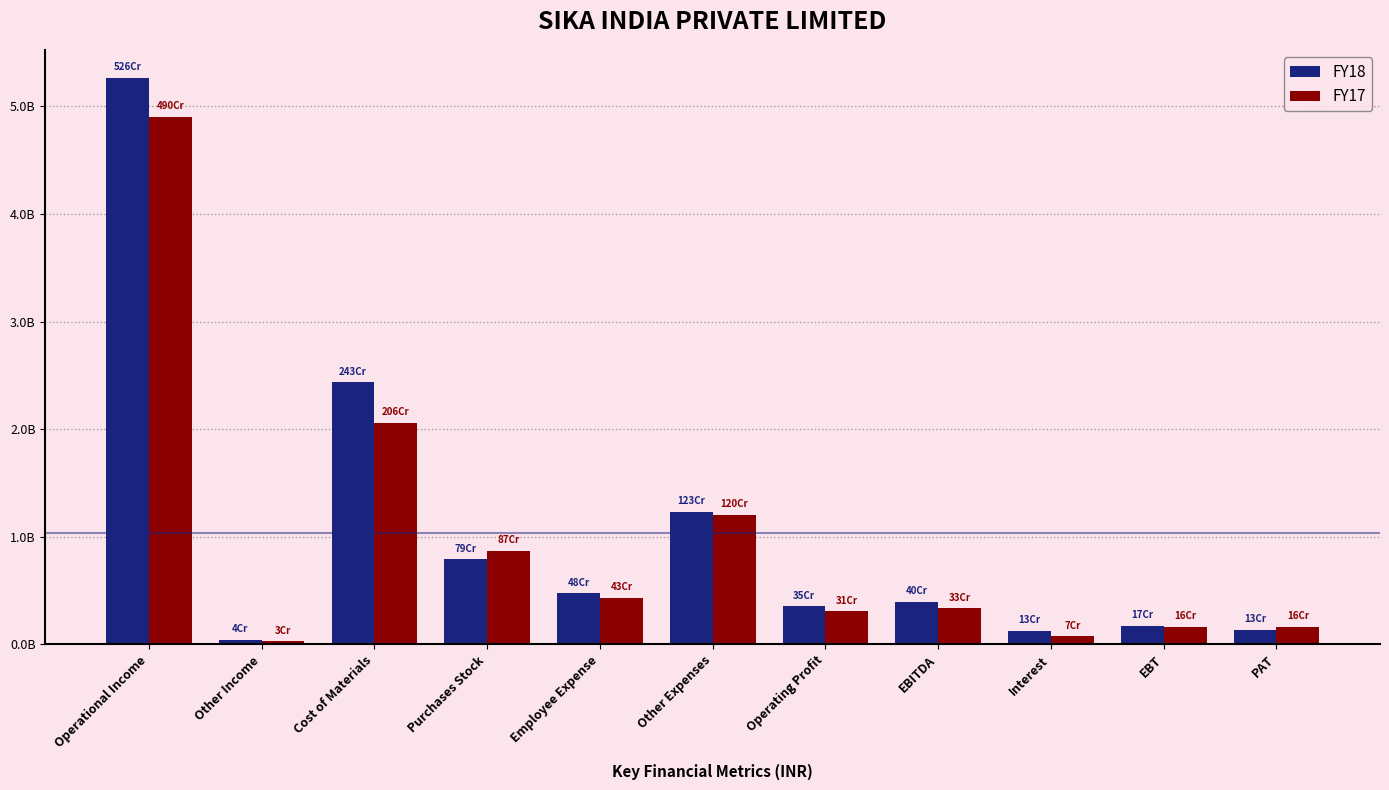

Does the chart contain any negative values?

No